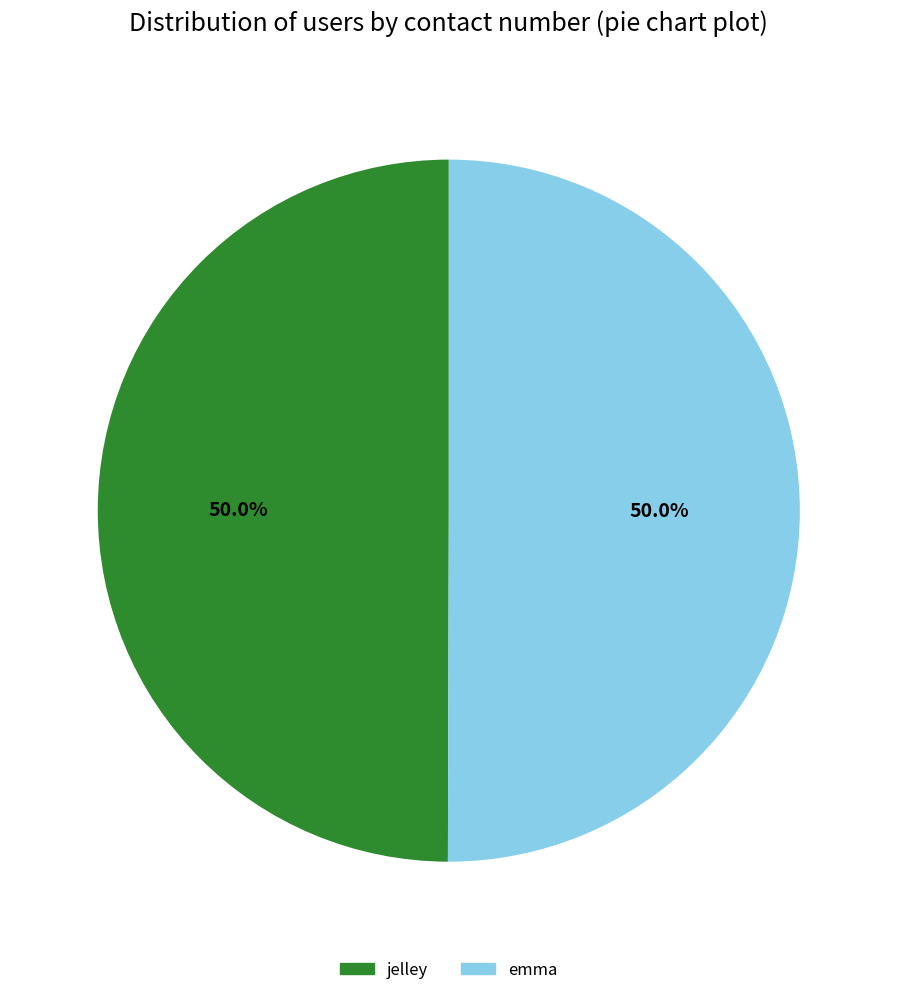

To the nearest percent, what portion does jelley represent?

50%